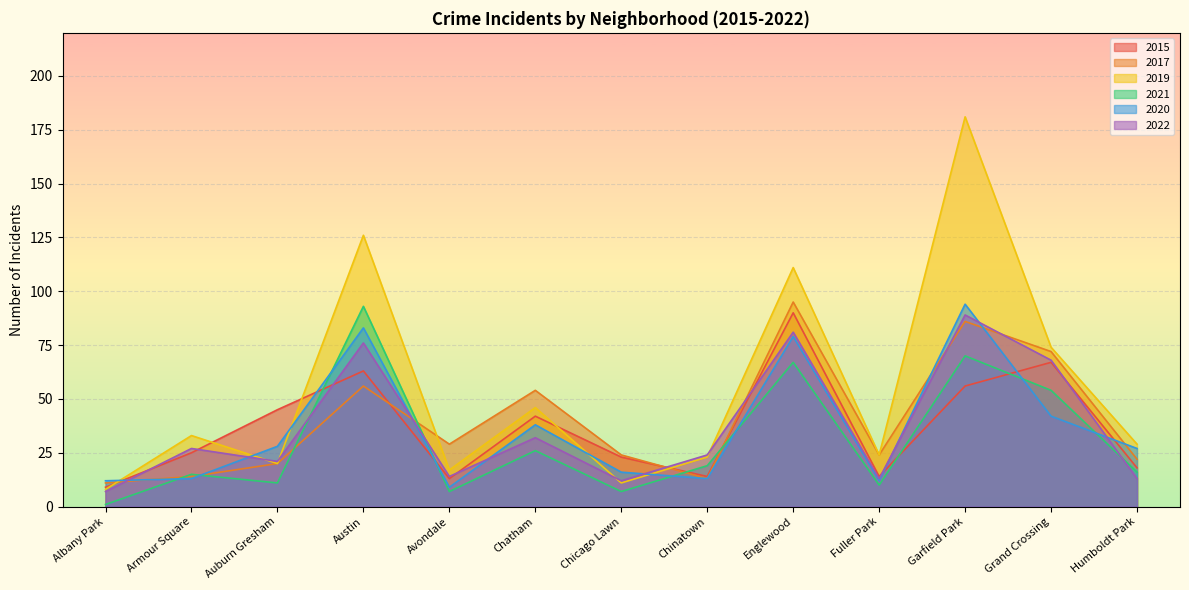

Reading right to left, transcribe all the data shown in this chart.

2015: 18	67	56	14	90	14	23	42	13	63	45	25	9
2017: 22	72	86	24	95	13	24	54	29	56	20	14	11
2019: 29	74	181	24	111	23	11	46	17	126	20	33	8
2021: 16	54	70	10	67	19	7	26	7	93	11	15	1
2020: 27	42	94	12	79	13	16	38	9	83	28	13	12
2022: 13	68	89	13	81	24	12	32	14	76	21	27	7